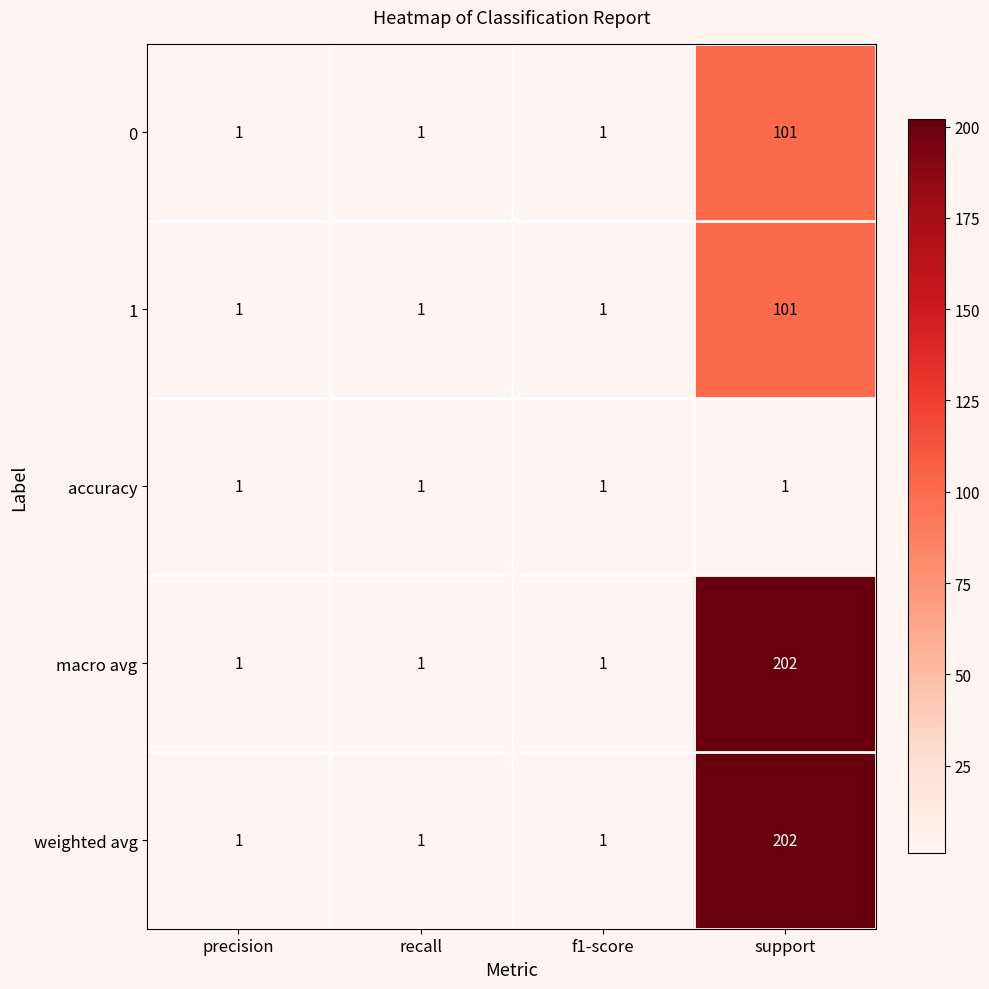

Which category has the highest value across all series?

support